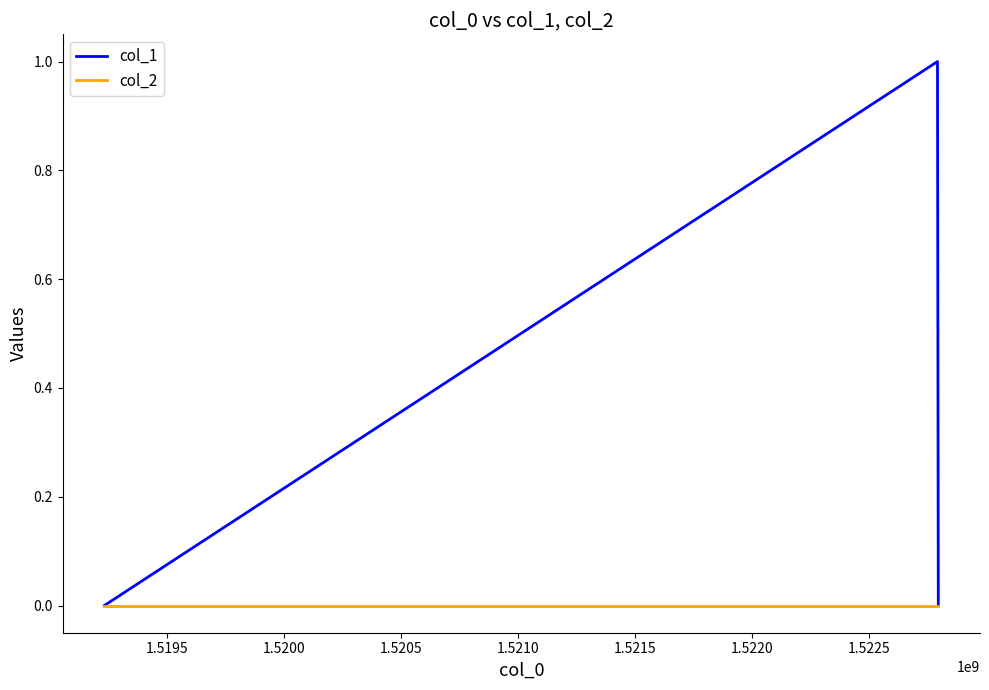

Does the chart have visible grid lines?

No